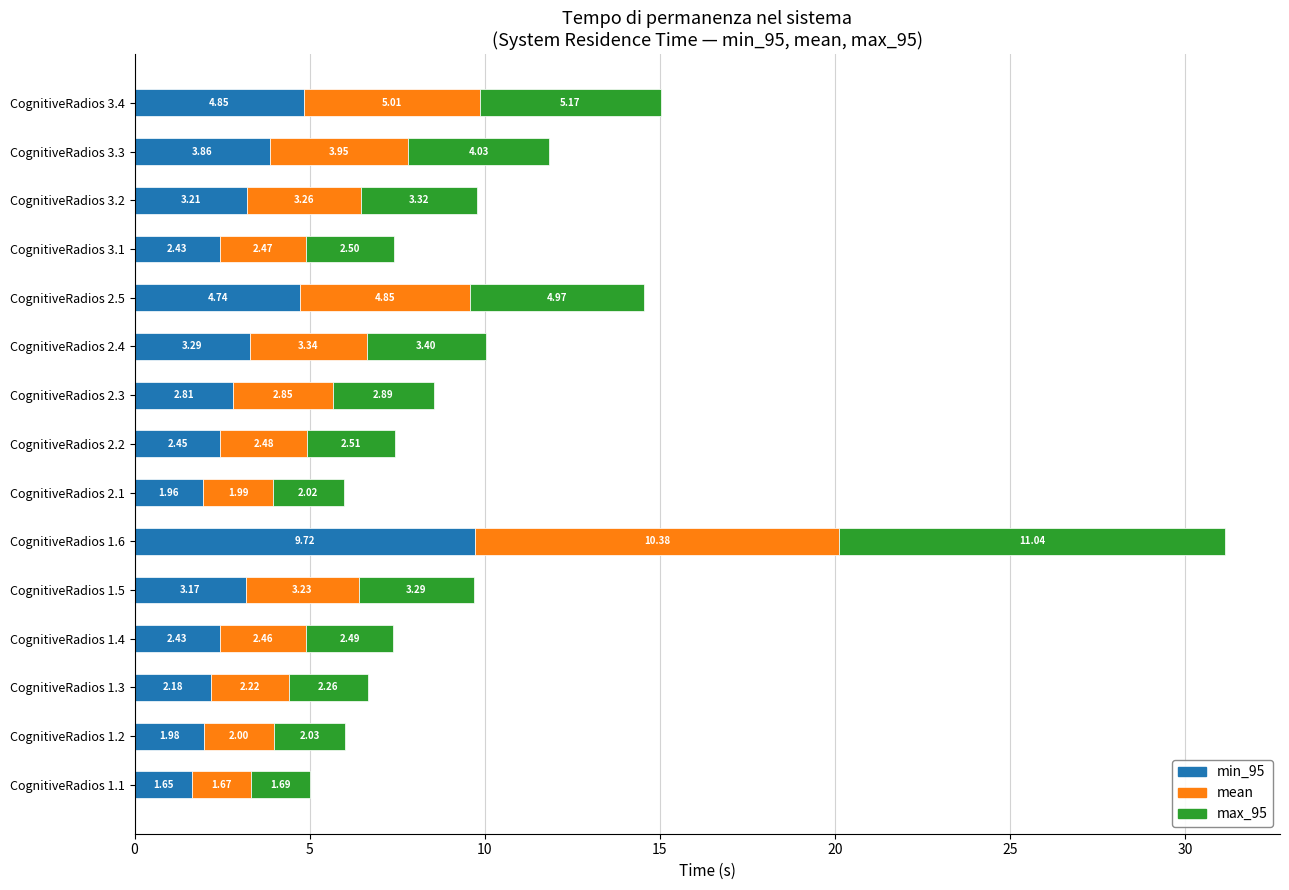

Count the number of categories in the chart.

15